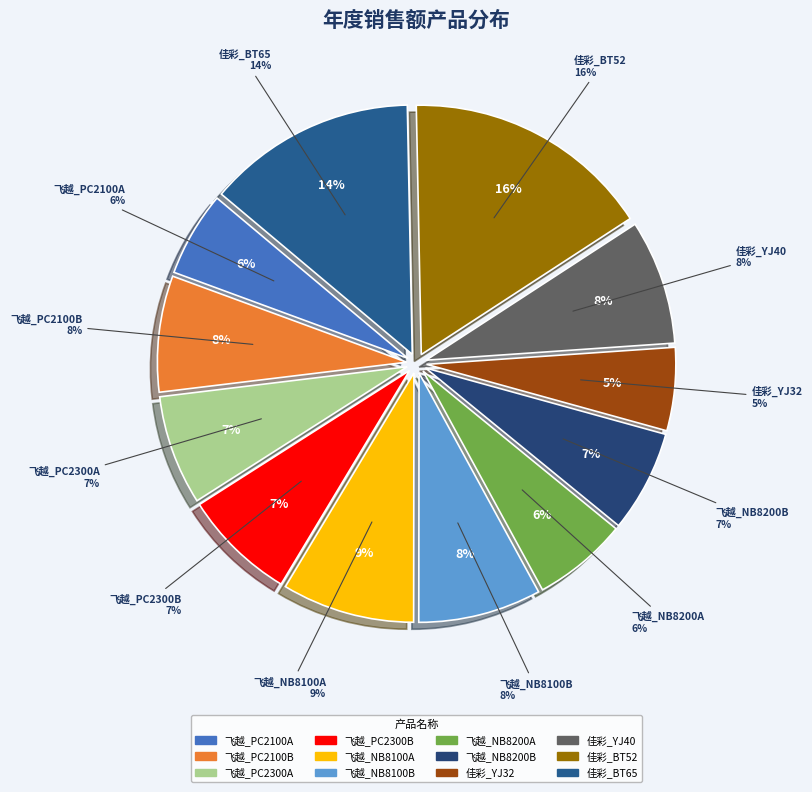

Is the sum of 飞越_NB8200B and 佳彩_YJ40 greater than half?

No